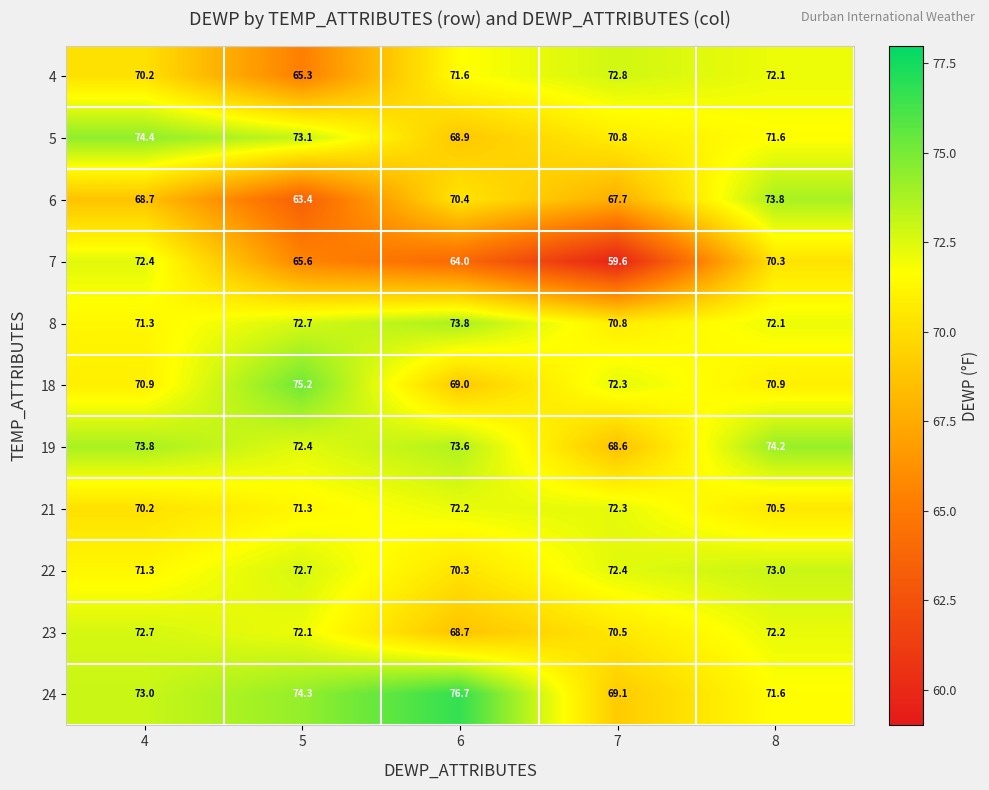

What is the difference between the highest and lowest values at 8?

3.9